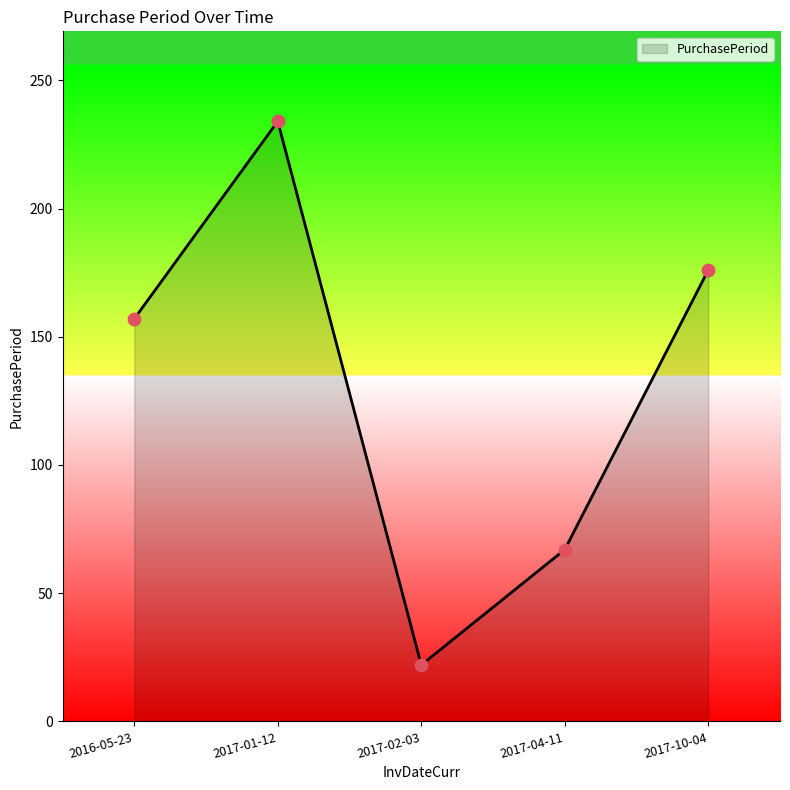

Which has a higher value, 2017-04-11 or 2017-02-03?

2017-04-11